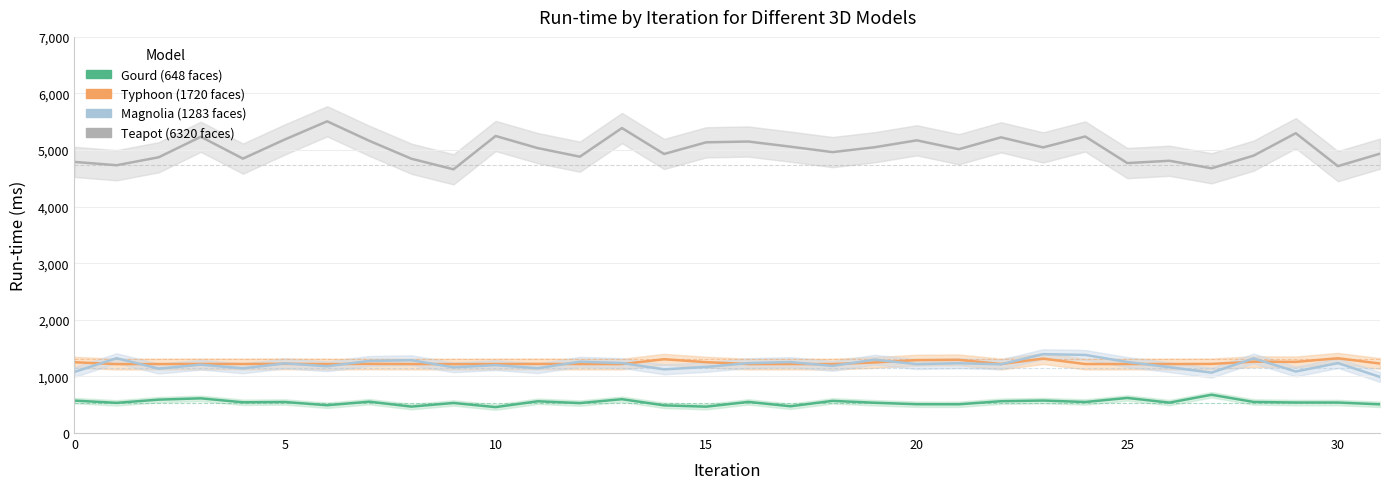

Which series changed the most between 15 and 24?

Magnolia (1283 faces)